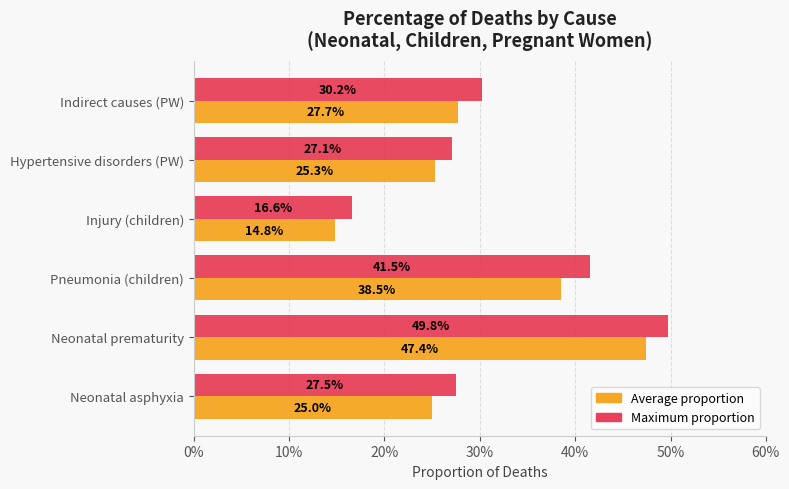

What are all the series names shown in the legend?

Average proportion, Maximum proportion